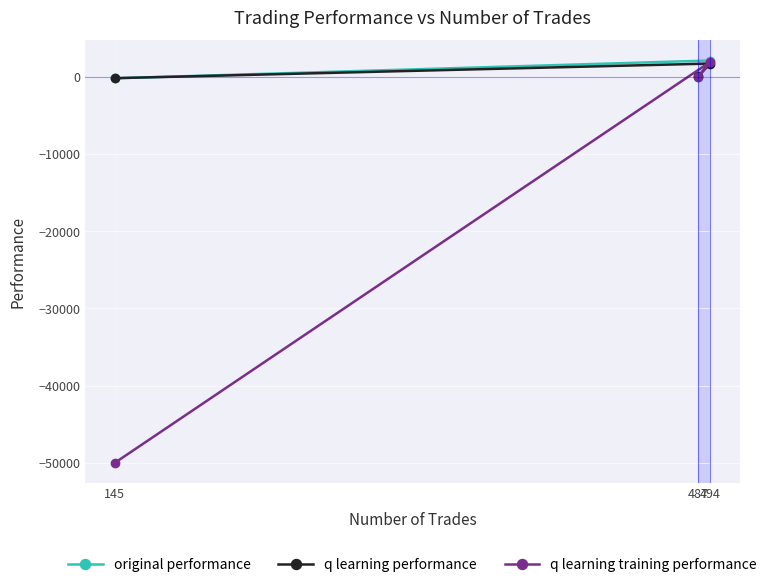

How many values in the original performance series are below 6?

1